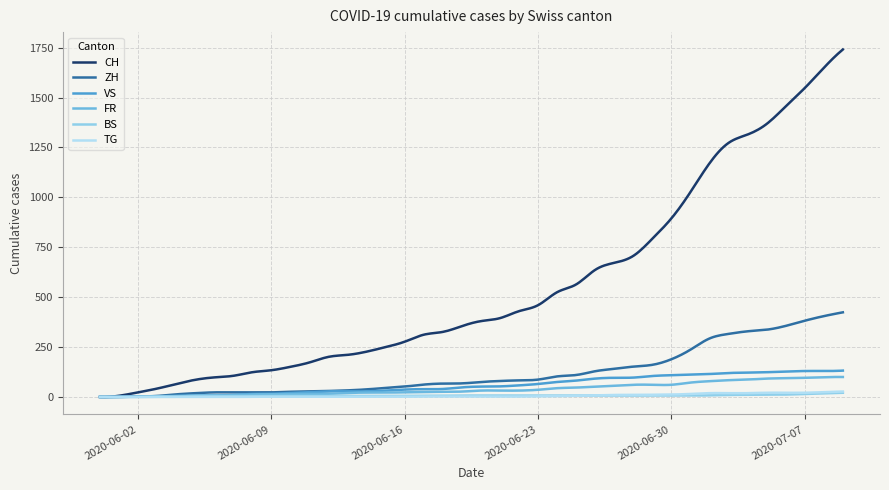

How many lines are shown in the chart?

6